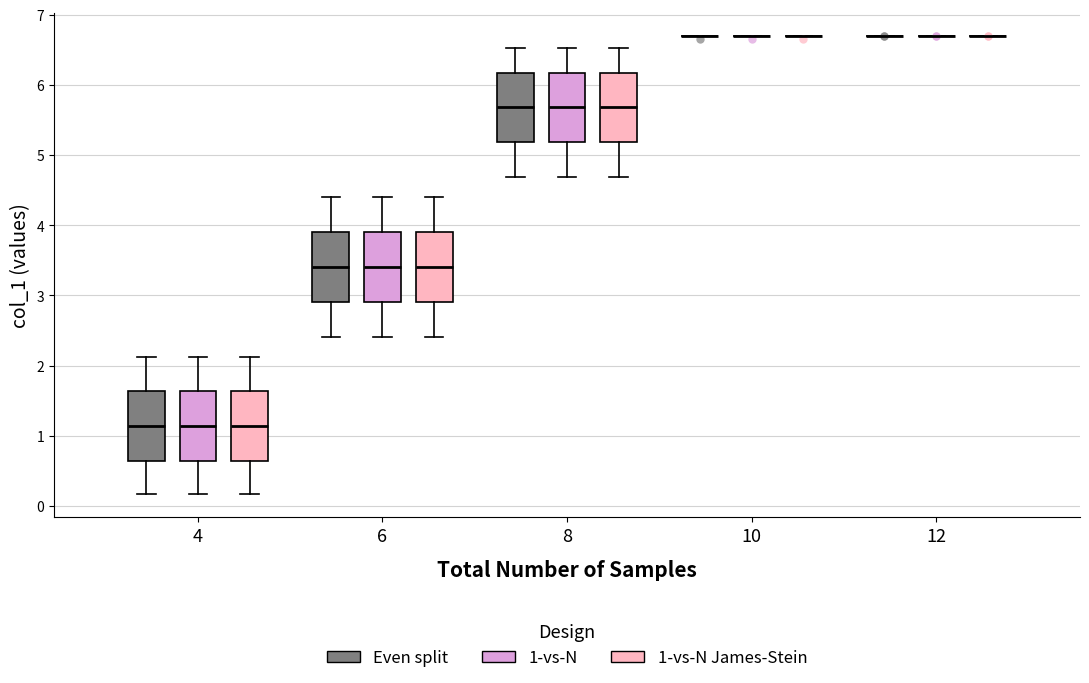

Reading left to right, read every box against the y-axis: the position of its median line, the range the box covers, and the ends of its whiskers. The values are not printed on the chart, so give them approximately, as read against the axis.

4 (Even split): median 1.1, box 0.6 to 1.6, whiskers 0.2 to 2.1
4 (1-vs-N): median 1.1, box 0.6 to 1.6, whiskers 0.2 to 2.1
4 (1-vs-N James-Stein): median 1.1, box 0.6 to 1.6, whiskers 0.2 to 2.1
6 (Even split): median 3.4, box 2.9 to 3.9, whiskers 2.4 to 4.4
6 (1-vs-N): median 3.4, box 2.9 to 3.9, whiskers 2.4 to 4.4
6 (1-vs-N James-Stein): median 3.4, box 2.9 to 3.9, whiskers 2.4 to 4.4
8 (Even split): median 5.7, box 5.2 to 6.2, whiskers 4.7 to 6.5
8 (1-vs-N): median 5.7, box 5.2 to 6.2, whiskers 4.7 to 6.5
8 (1-vs-N James-Stein): median 5.7, box 5.2 to 6.2, whiskers 4.7 to 6.5
10 (Even split): box collapsed to a line at 6.7, whiskers 6.7 to 6.7
10 (1-vs-N): box collapsed to a line at 6.7, whiskers 6.7 to 6.7
10 (1-vs-N James-Stein): box collapsed to a line at 6.7, whiskers 6.7 to 6.7
12 (Even split): box collapsed to a line at 6.7, whiskers 6.7 to 6.7
12 (1-vs-N): box collapsed to a line at 6.7, whiskers 6.7 to 6.7
12 (1-vs-N James-Stein): box collapsed to a line at 6.7, whiskers 6.7 to 6.7